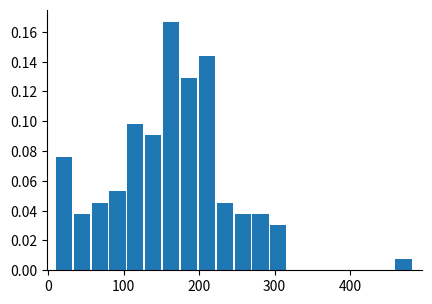

Around what value on the x-axis is the tallest bar? Give the approximate position of its centre, as read against the axis.

160